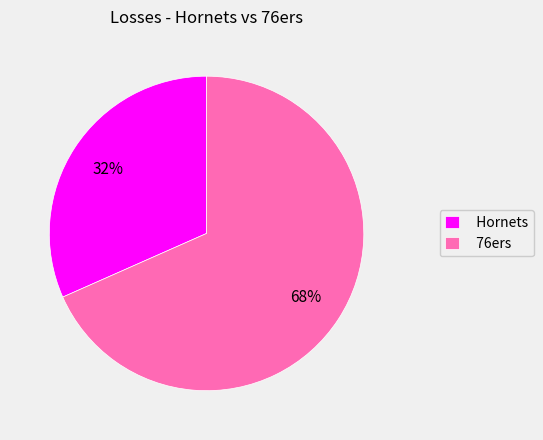

Which slice is the largest?

76ers